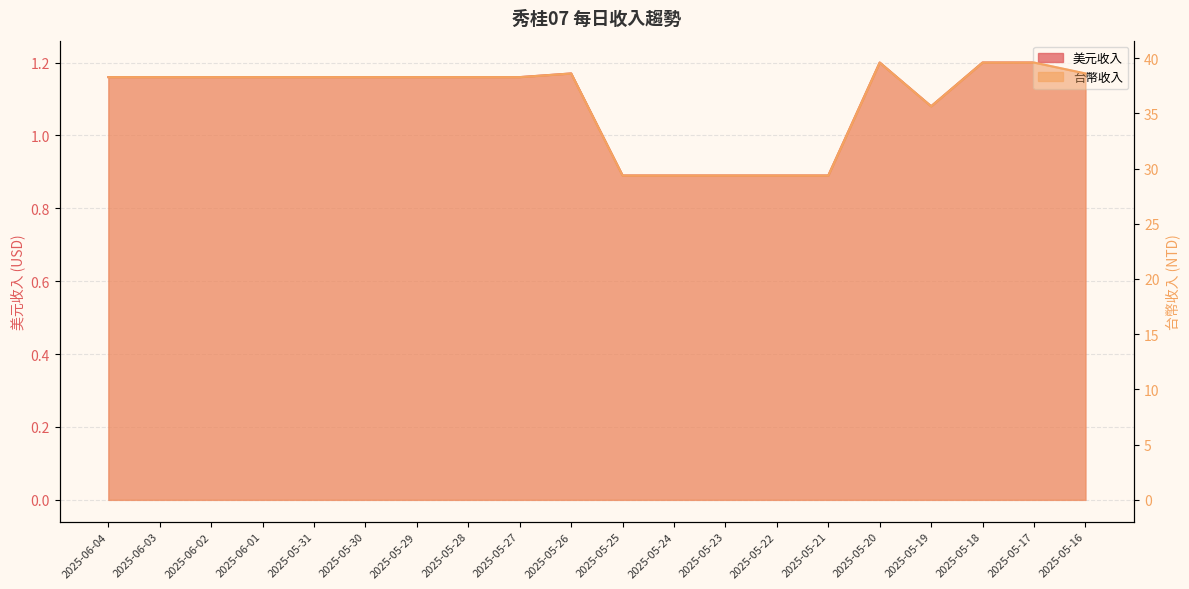

What is the label of the 14th point from the right?

2025-05-29